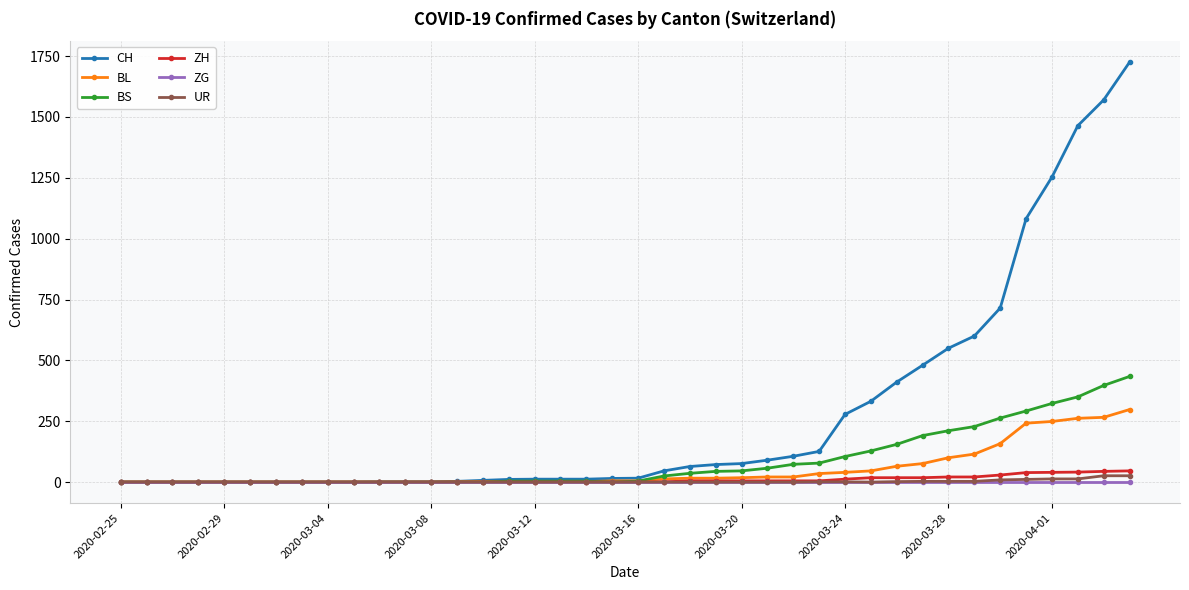

Which series has the largest range (max minus min)?

CH